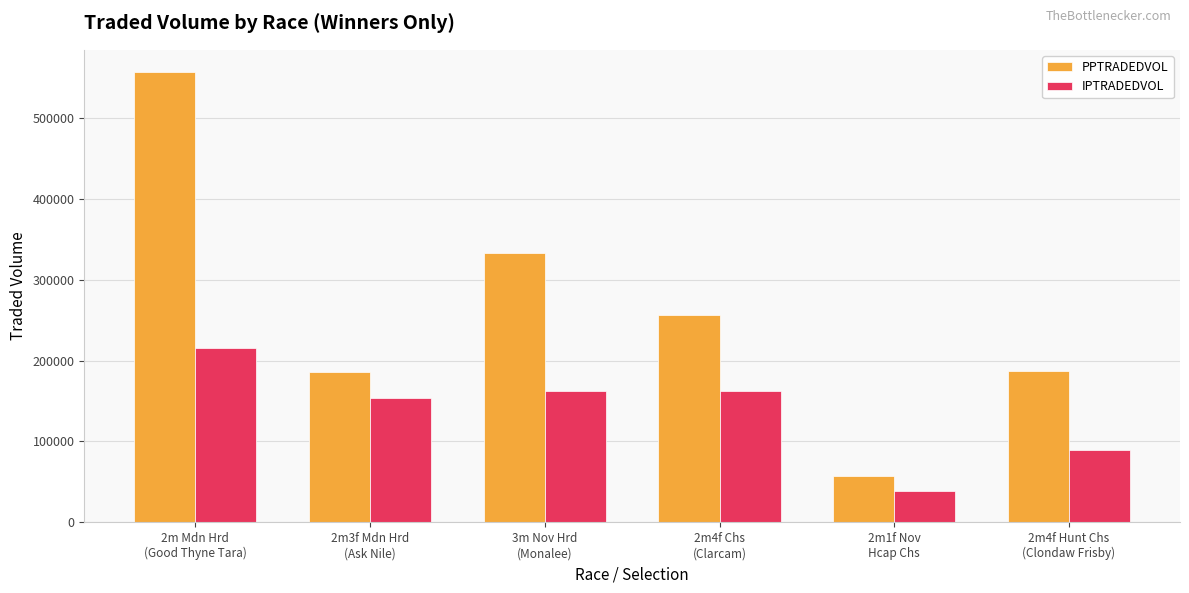

How many series are shown in this chart?

2